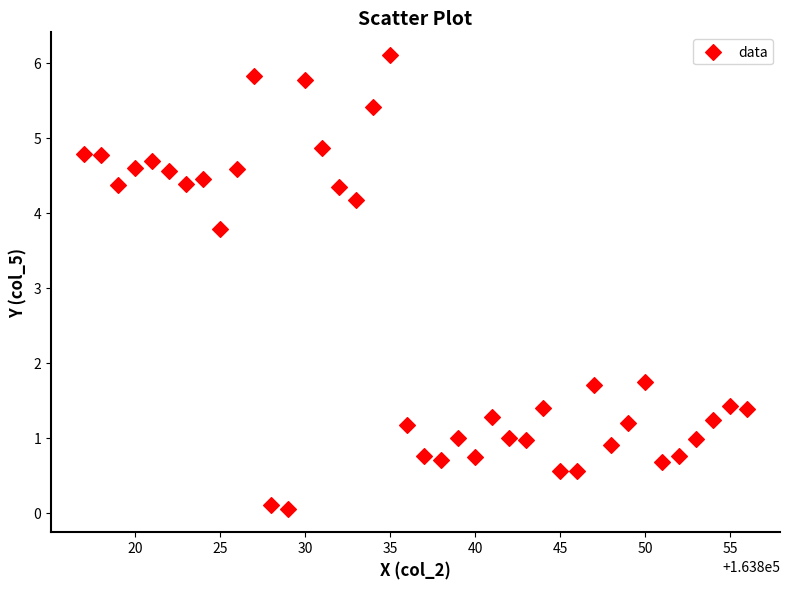

What Y value in the scatter plot is closest to 3?

3.8